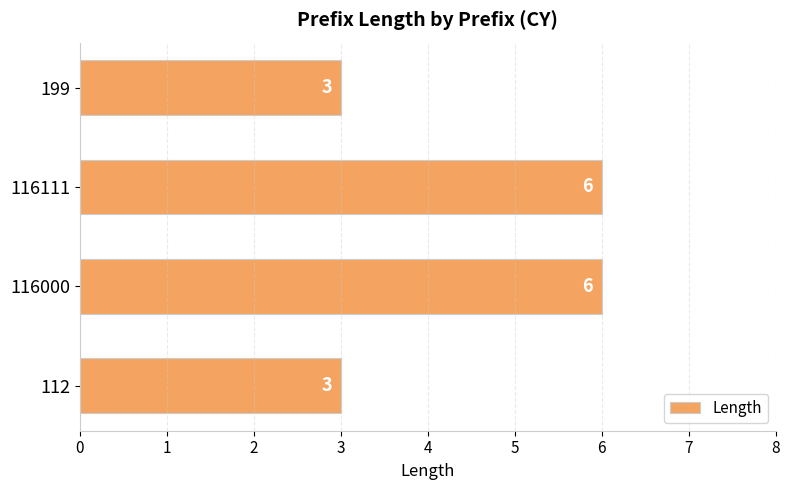

What is the change in value from 112 to 116111?

+3